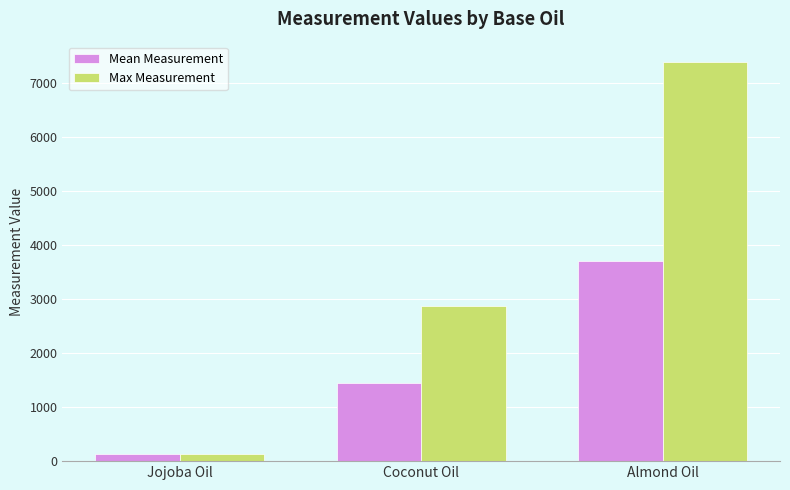

Rank the series by their average value, from highest to lowest.

Max Measurement, Mean Measurement